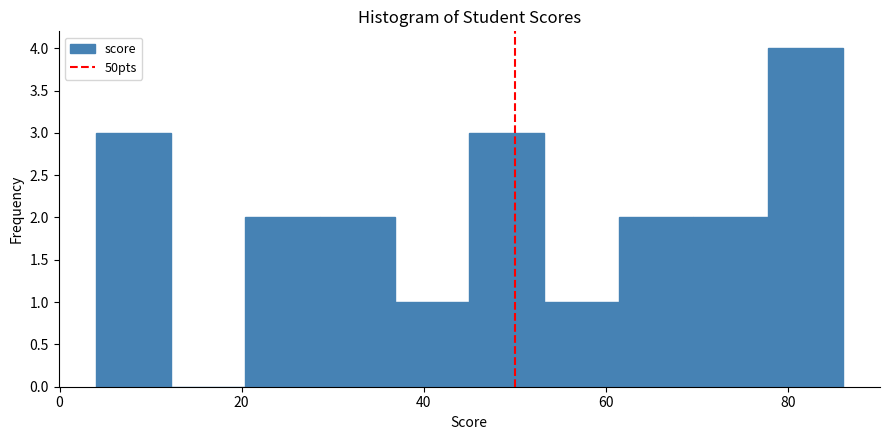

How tall is the bar that spans 61.4 to 69.6 on the x-axis? Neither the bar edges nor the heights are printed on the chart, so give them approximately, as read against the axes.

2